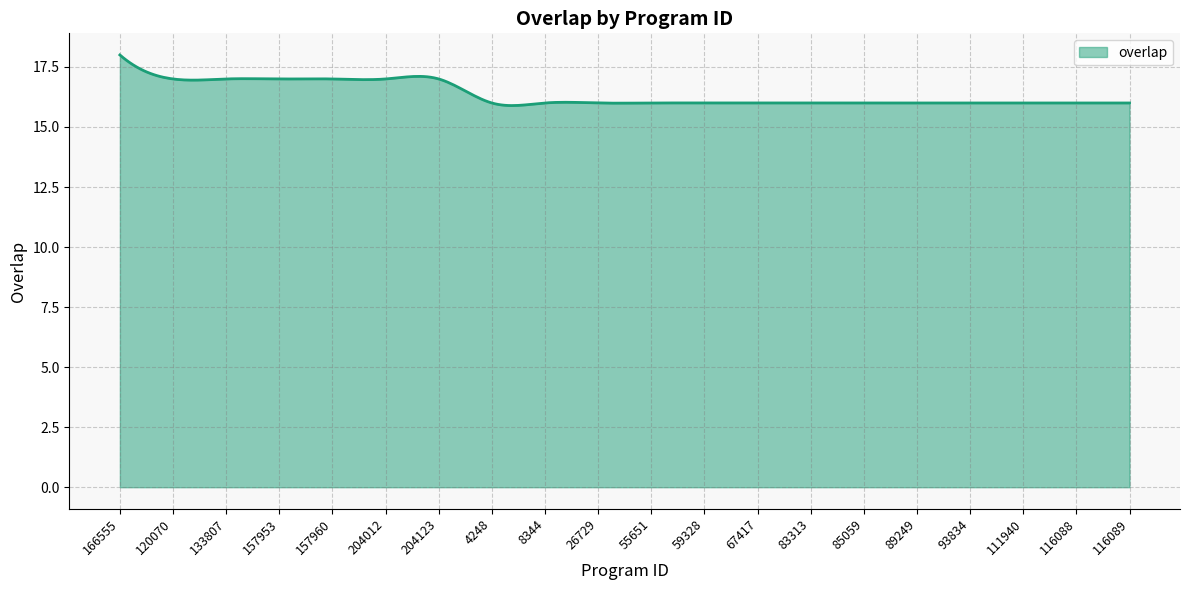

What is the greatest value displayed?

18.0